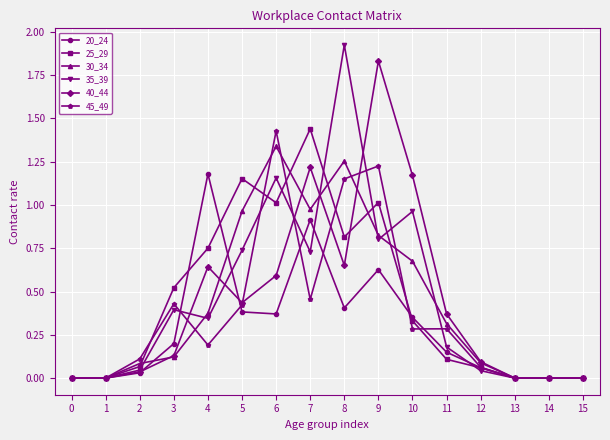

Which series has the largest range (max minus min)?

35_39